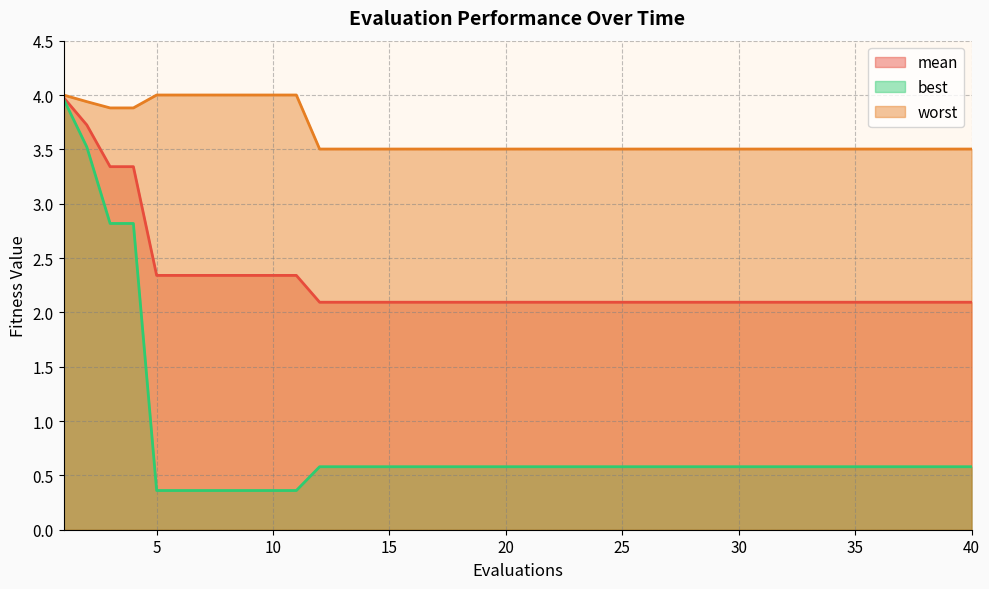

How many lines are shown in the chart?

3